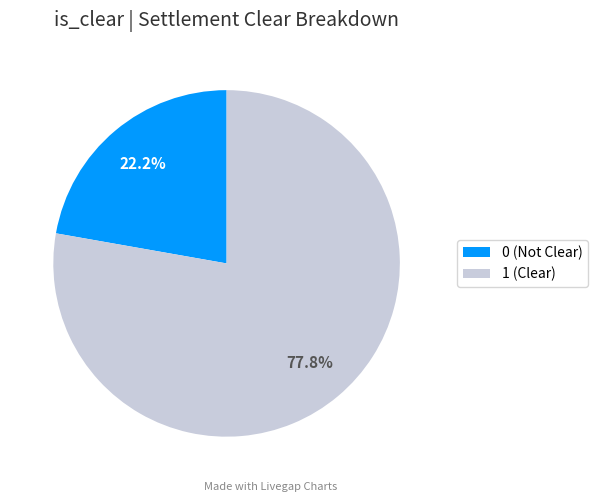

Is there any slice that represents more than half of the pie?

Yes